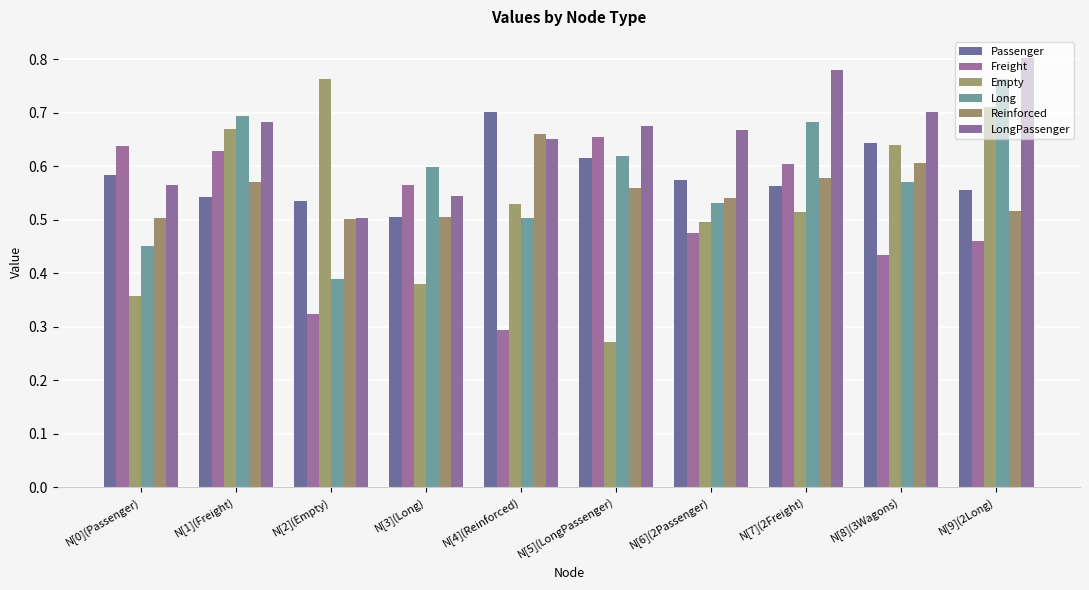

At which category is the sum across all series the highest?

N[9](2Long)